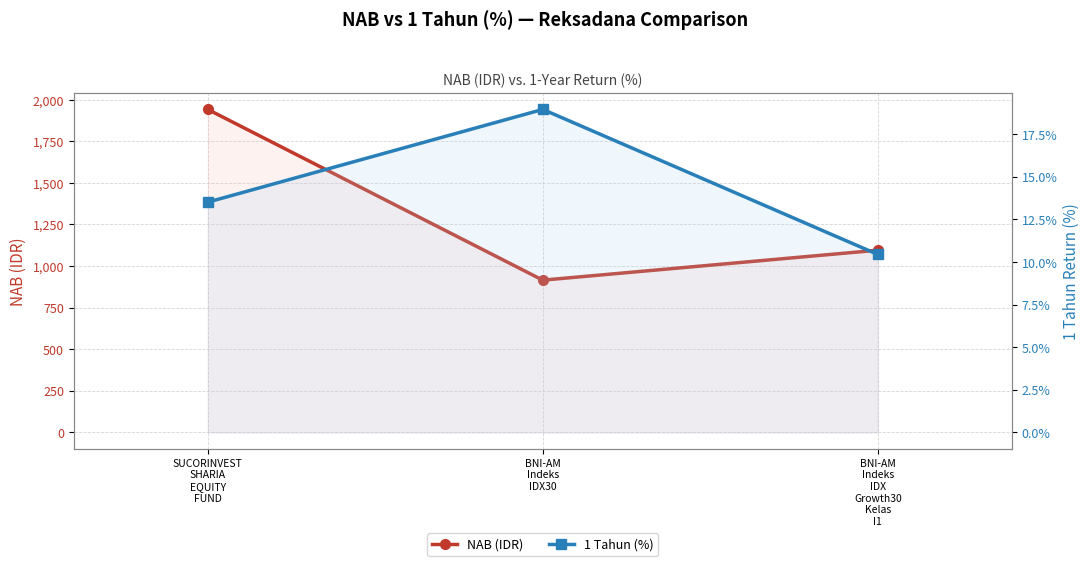

What is the average value of the NAB (IDR) series?

1317.0